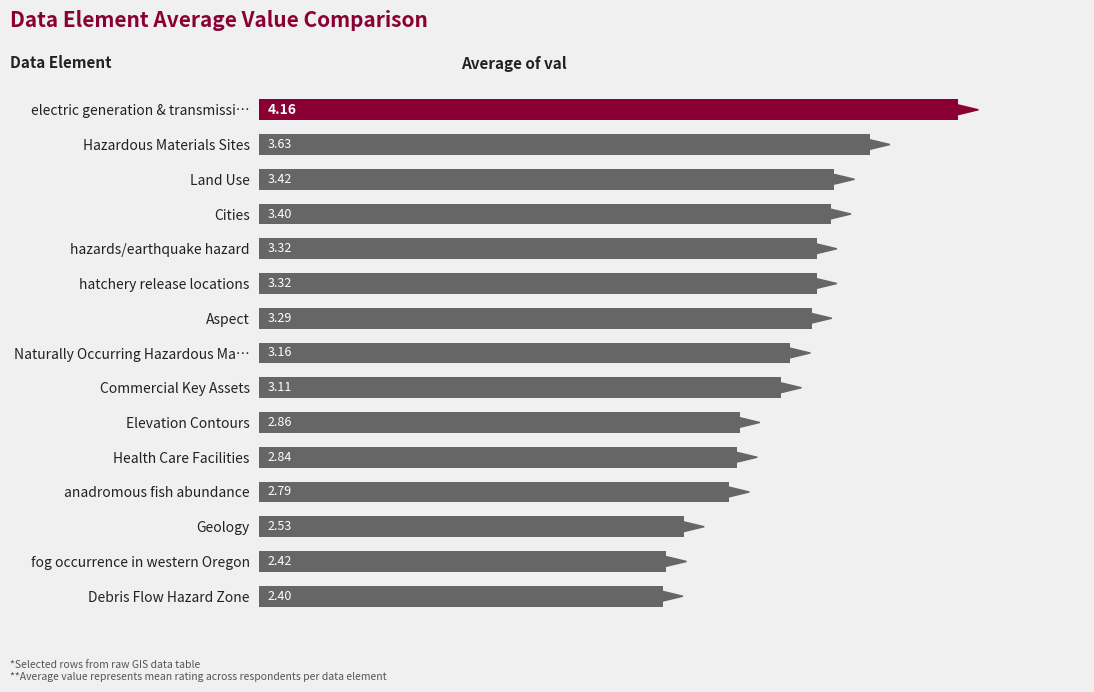

What is the label of the 8th bar from the bottom?

Naturally Occurring Hazardous Ma…